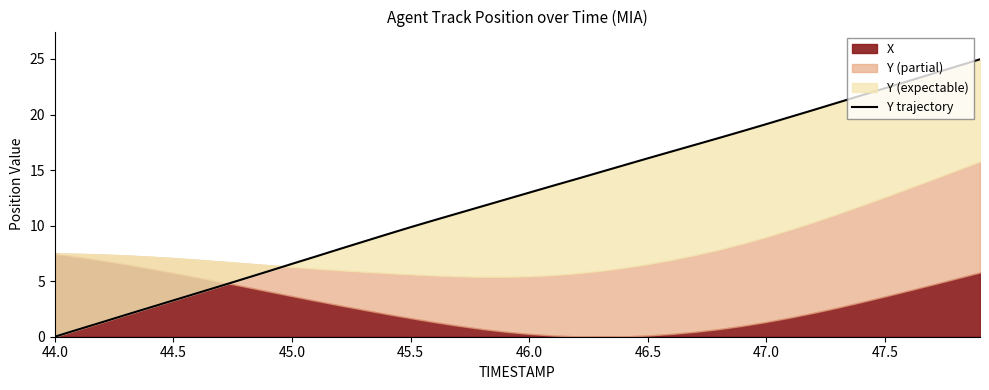

How many values exceed 12?

21